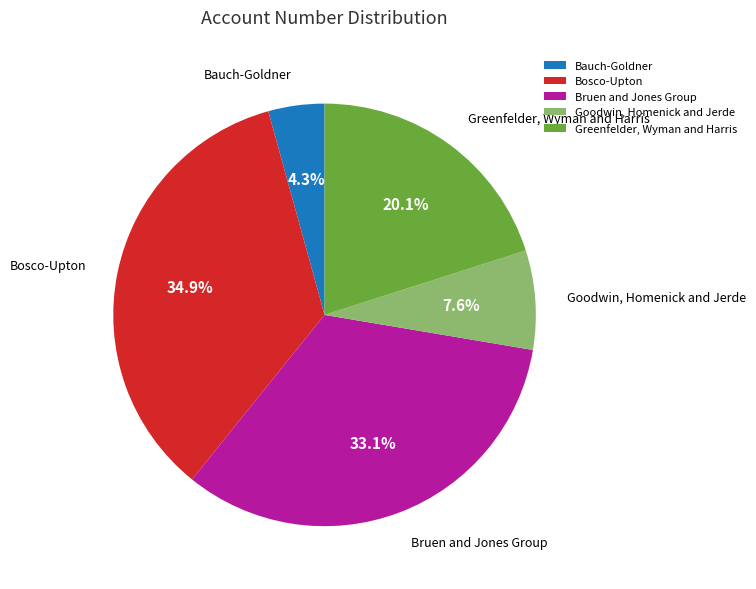

Between Bauch-Goldner and Greenfelder, Wyman and Harris, which is larger?

Greenfelder, Wyman and Harris